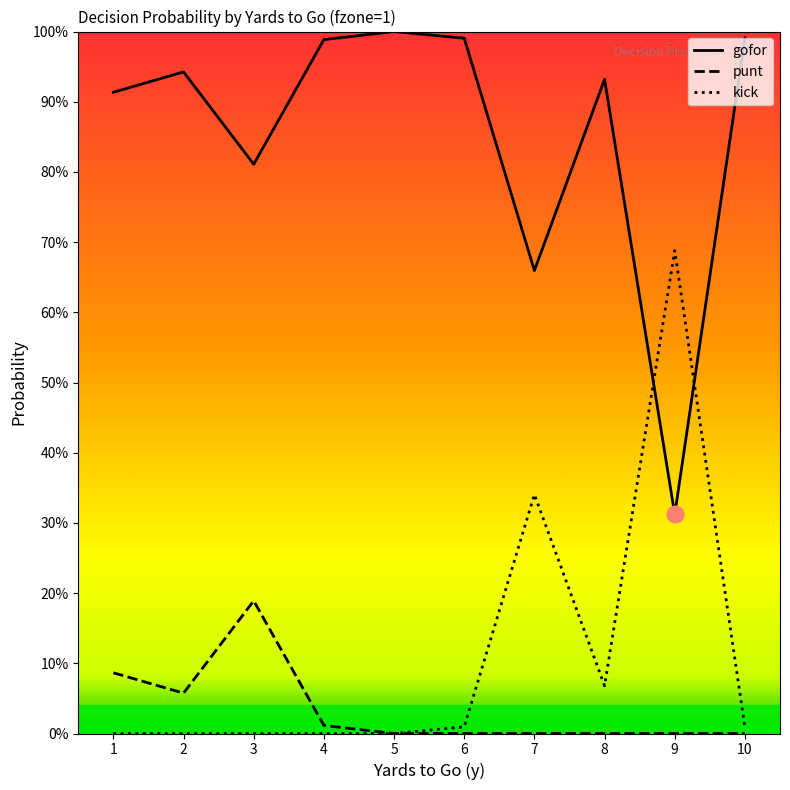

In gofor, how many points are lower than both neighbors (excluding endpoints)?

3